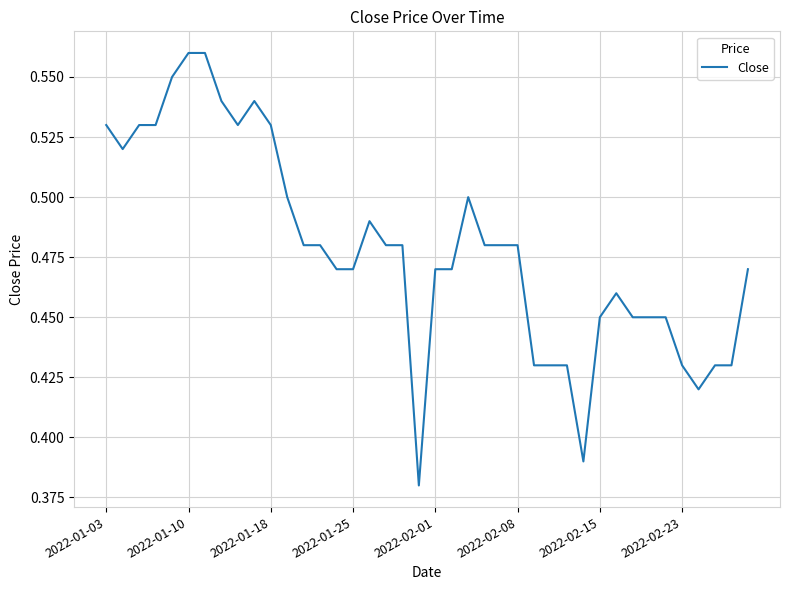

How many lines are shown in the chart?

1